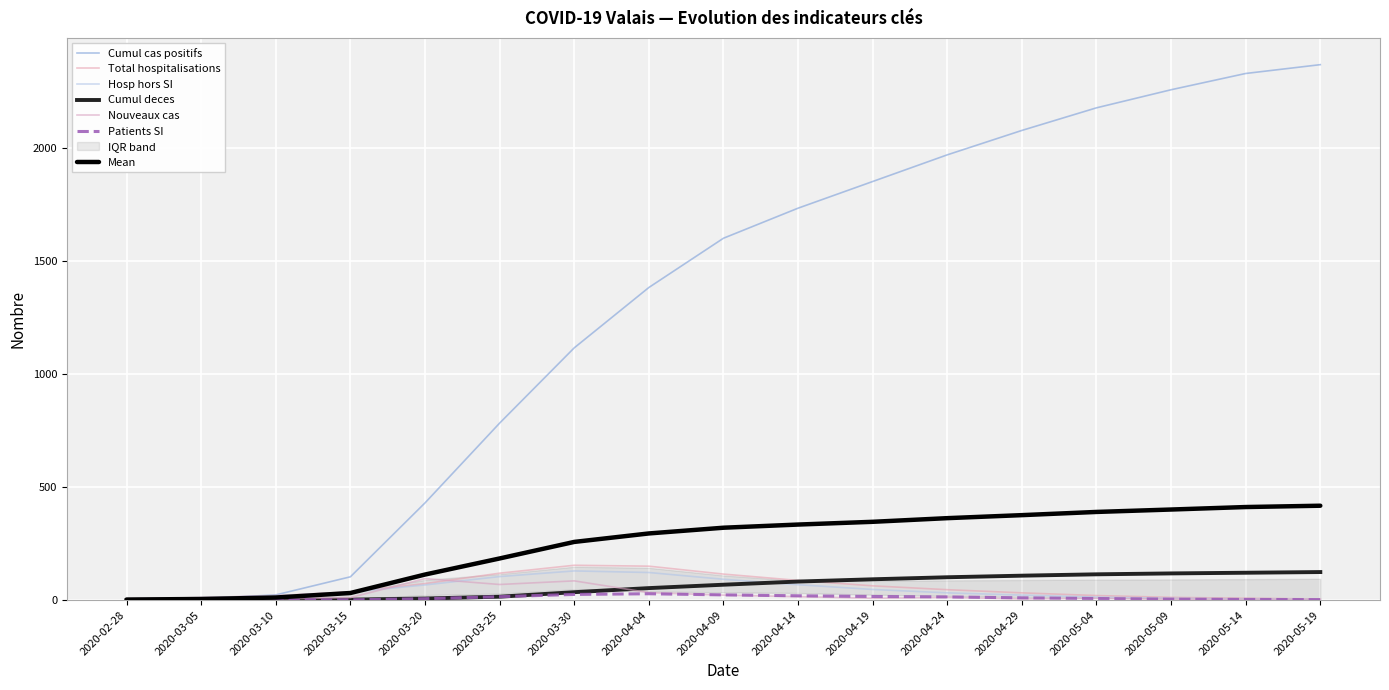

What is the highest value of the Patients SI series?

28.0